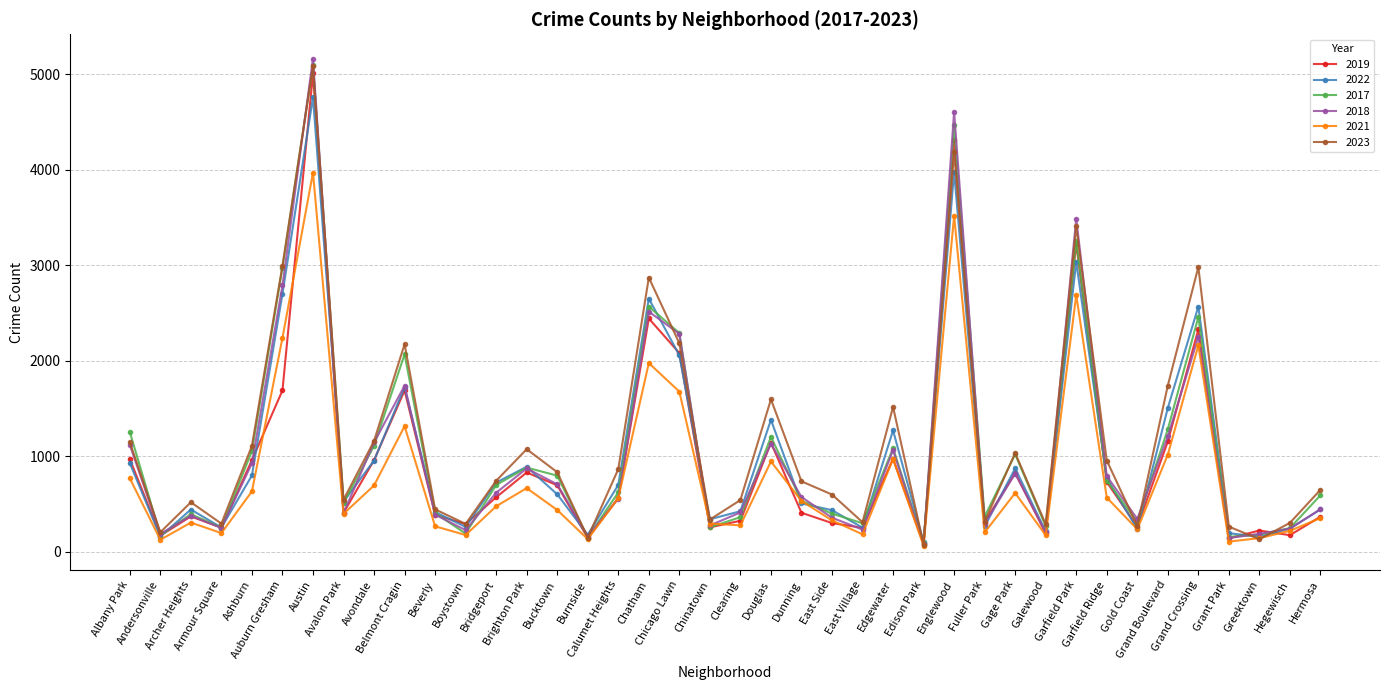

True or false: 2017 has more than 0 interior local peaks.

True